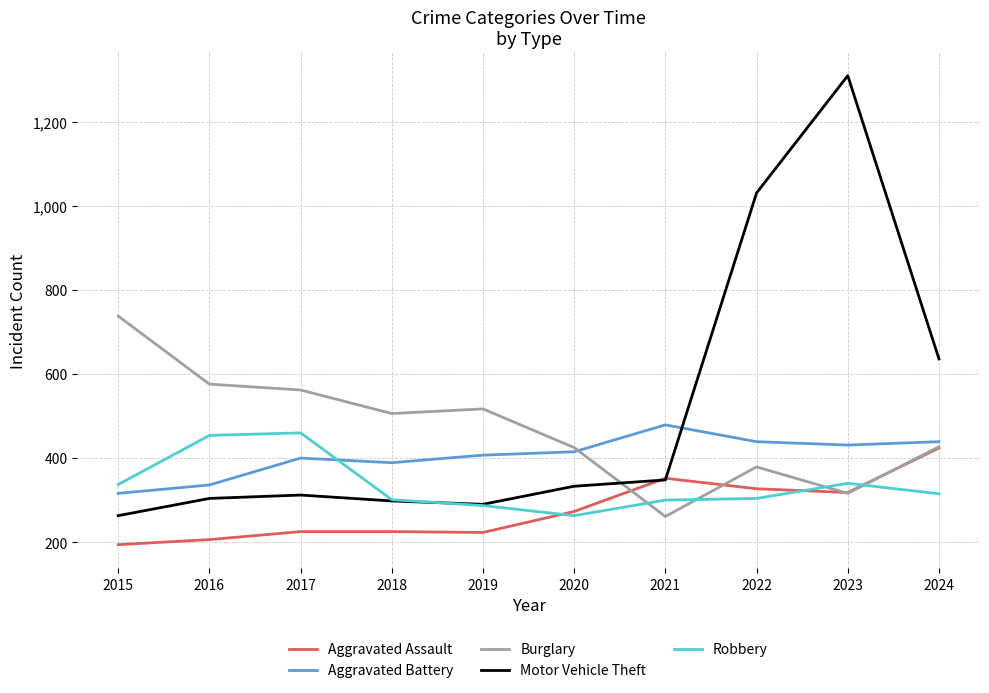

Where do Motor Vehicle Theft and Aggravated Battery first cross each other?

2021 and 2022